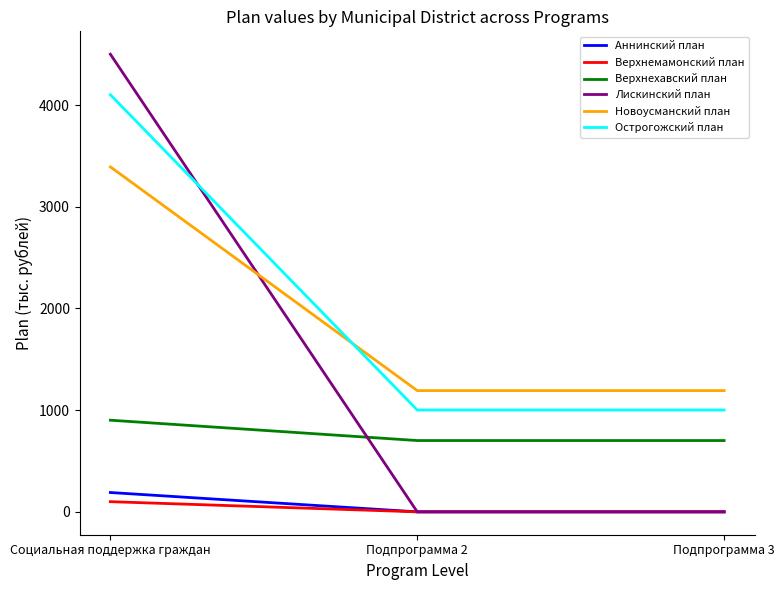

How many Верхнемамонский план values are between 0 and 100?

3